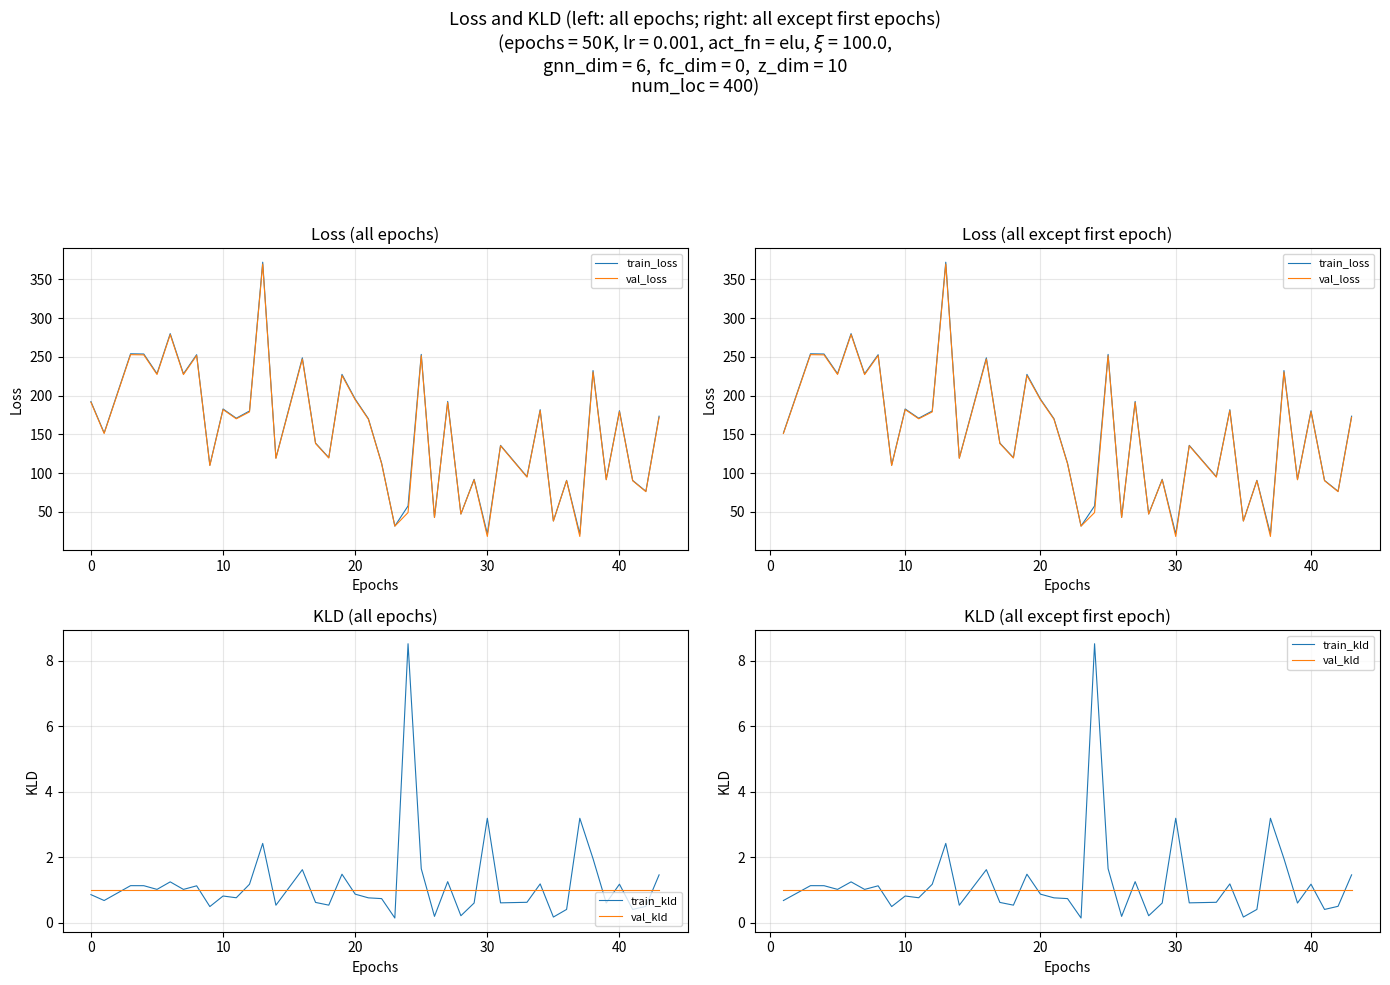

What is the value of the train_loss point at the 27th from the left?

92.2